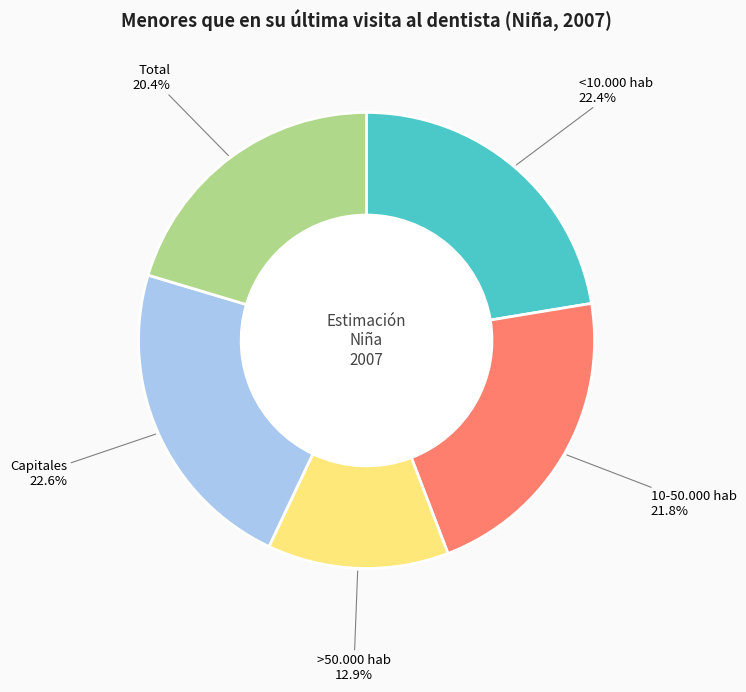

True or false: Capitales accounts for 30% of the total.

False